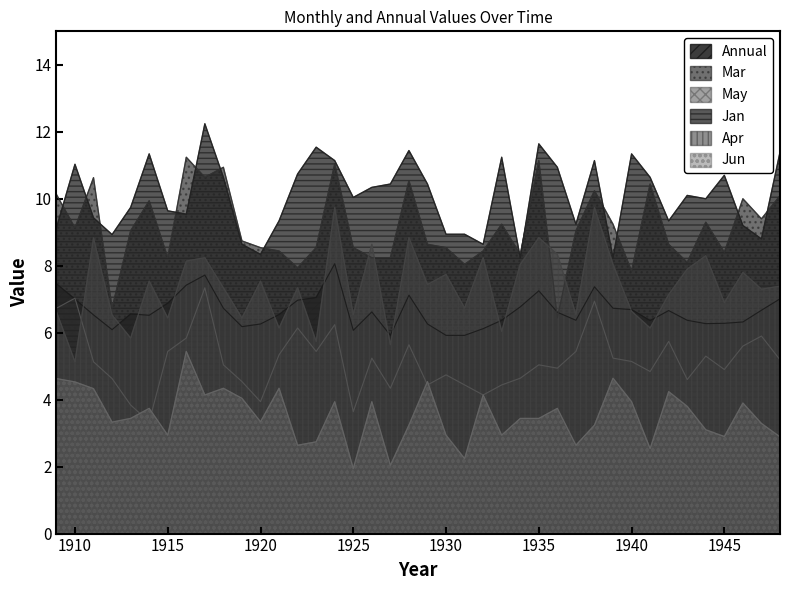

Reading left to right, list all the values displayed in this chart.

Annual: 7.5	7.0	6.5	6.1	6.6	6.5	6.9	7.4	7.7	6.7	6.2	6.3	6.5	7.0	7.0	8.1	6.1	6.6	5.9	7.1	6.3	5.9	5.9	6.1	6.4	6.8	7.2	6.6	6.4	7.4	6.7	6.7	6.4	6.7	6.4	6.3	6.3	6.3	6.7	7.0
Mar: 10.1	9.1	10.6	6.7	9.0	9.9	8.2	11.2	10.6	10.9	8.7	8.5	8.4	7.9	8.5	11.0	8.5	8.2	8.2	10.5	8.6	8.5	8.0	8.4	9.2	8.3	11.1	6.4	9.0	10.2	9.2	7.8	10.4	8.6	8.1	9.3	8.4	10.0	9.4	10.1
May: 6.7	7.0	5.1	4.6	3.8	3.3	5.4	5.8	7.3	5.0	4.5	3.9	5.3	6.1	5.4	6.2	3.6	5.2	4.3	5.6	4.4	4.7	4.4	4.1	4.4	4.6	5.0	4.9	5.4	6.9	5.2	5.1	4.8	5.7	4.6	5.3	4.9	5.6	5.9	5.2
Jan: 9.1	11.0	9.4	8.9	9.7	11.3	9.6	9.5	12.2	10.6	8.6	8.3	9.3	10.7	11.5	11.1	10.0	10.3	10.4	11.4	10.4	8.9	8.9	8.6	11.2	8.2	11.6	10.9	9.2	11.1	8.2	11.3	10.6	9.3	10.1	10.0	10.7	9.2	8.8	11.4
Apr: 6.6	5.1	8.8	6.5	5.8	7.5	6.4	8.1	8.2	7.3	6.4	7.5	6.1	7.3	5.7	9.7	6.5	8.6	5.6	8.8	7.4	7.7	6.7	8.2	6.0	8.0	8.8	8.3	6.5	9.7	8.0	6.6	6.1	7.1	7.9	8.3	6.9	7.8	7.3	7.4
Jun: 4.6	4.5	4.3	3.3	3.4	3.7	2.9	5.4	4.1	4.3	4.0	3.3	4.3	2.6	2.7	3.9	1.9	3.9	2.0	3.2	4.5	2.9	2.2	4.1	2.9	3.4	3.4	3.7	2.6	3.2	4.6	3.9	2.5	4.2	3.8	3.1	2.9	3.9	3.3	2.9